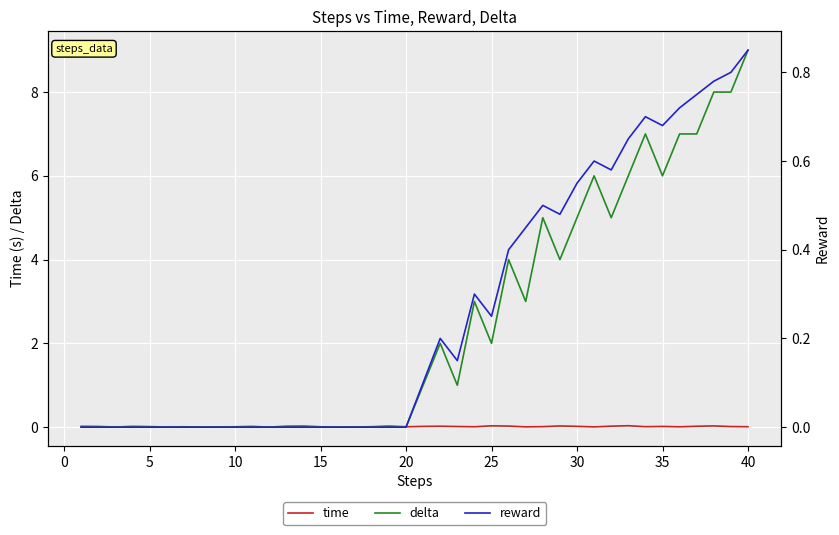

Which category has the highest value in the delta series?

40